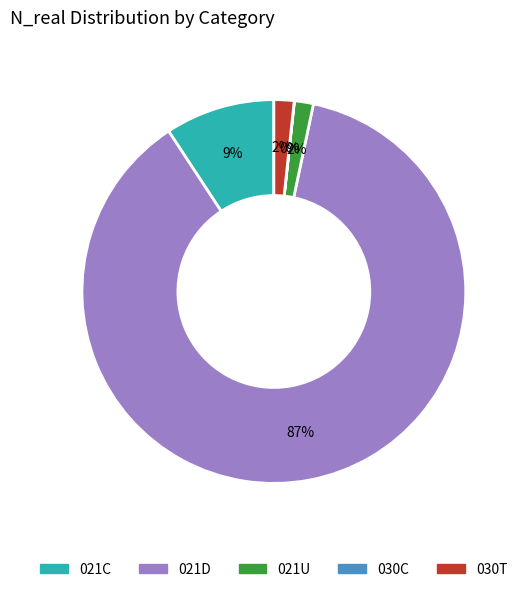

Combined, do 021C and 030T account for over 50%?

No